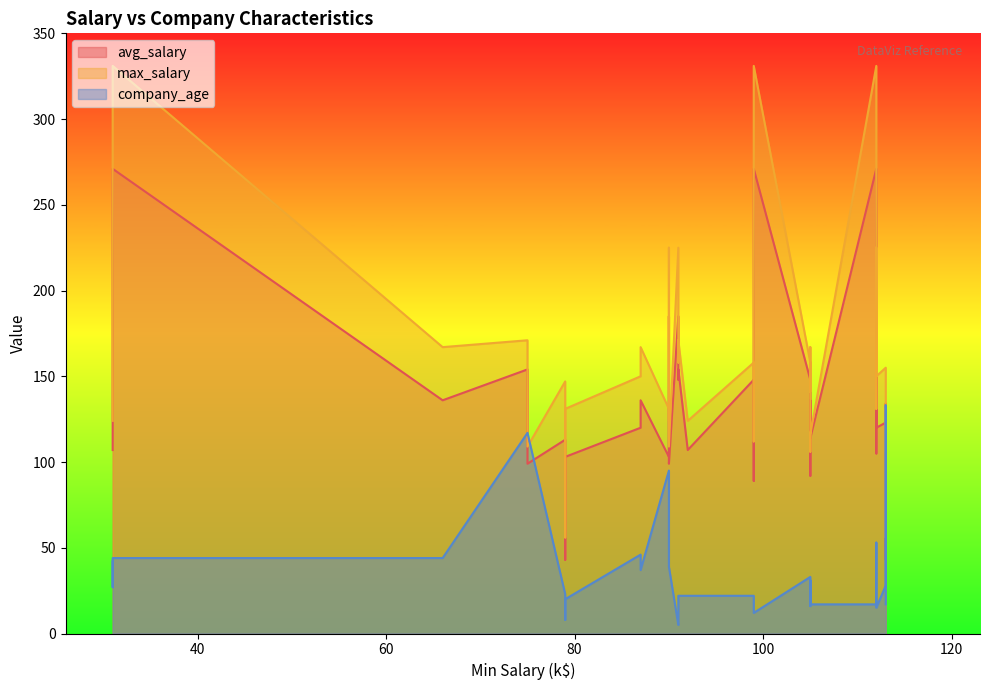

What is the difference between the highest and lowest values at 79?

124